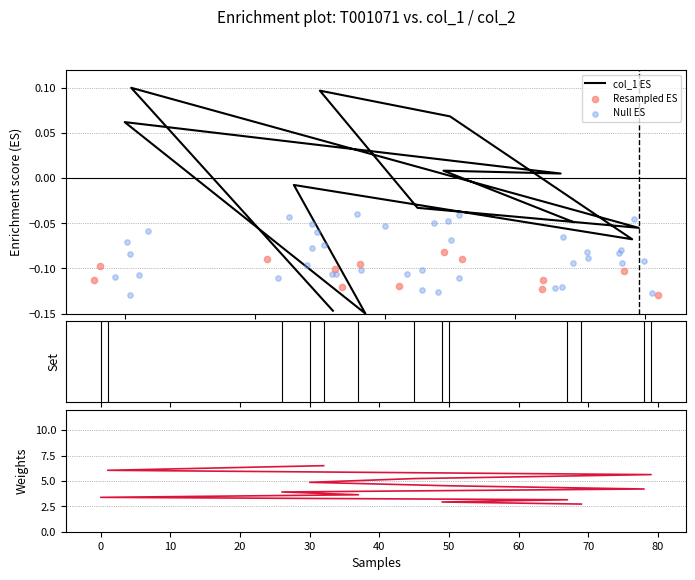

Which has a higher value, 49 or 78?

49